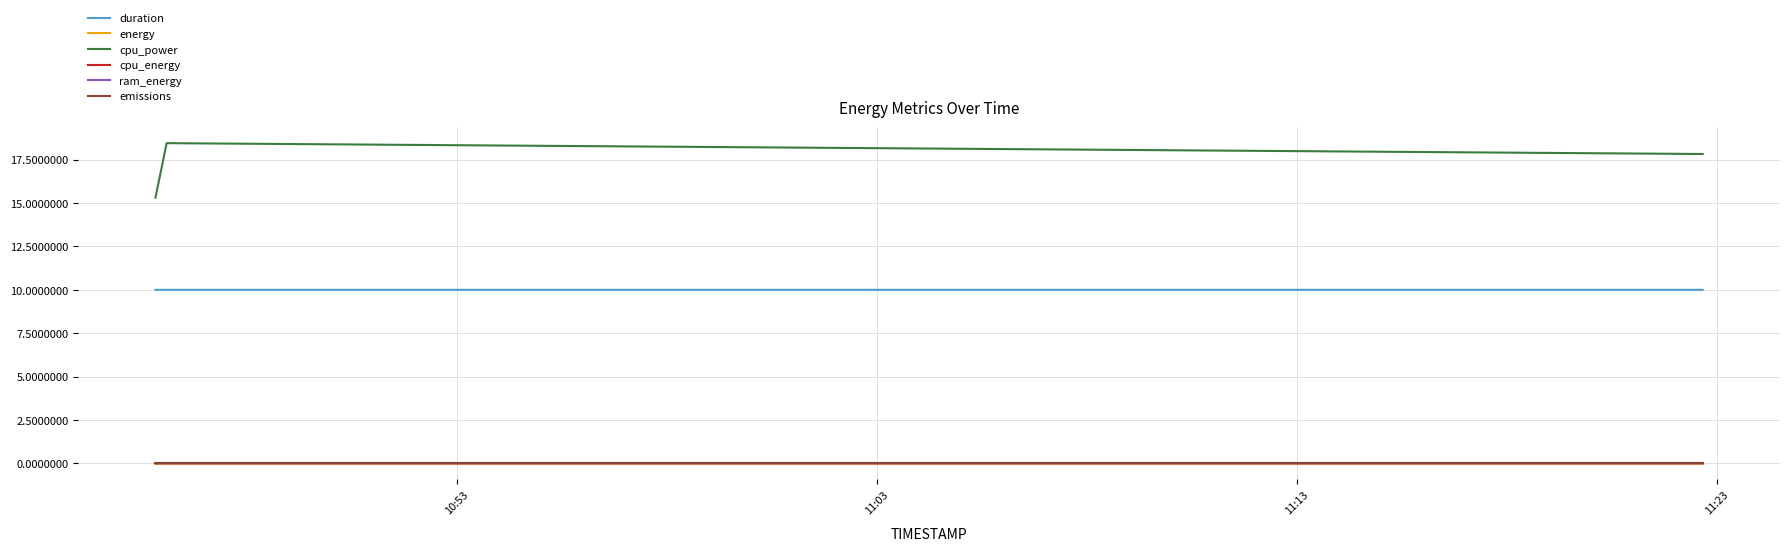

What are all the series names shown in the legend?

duration, energy, cpu_power, cpu_energy, ram_energy, emissions